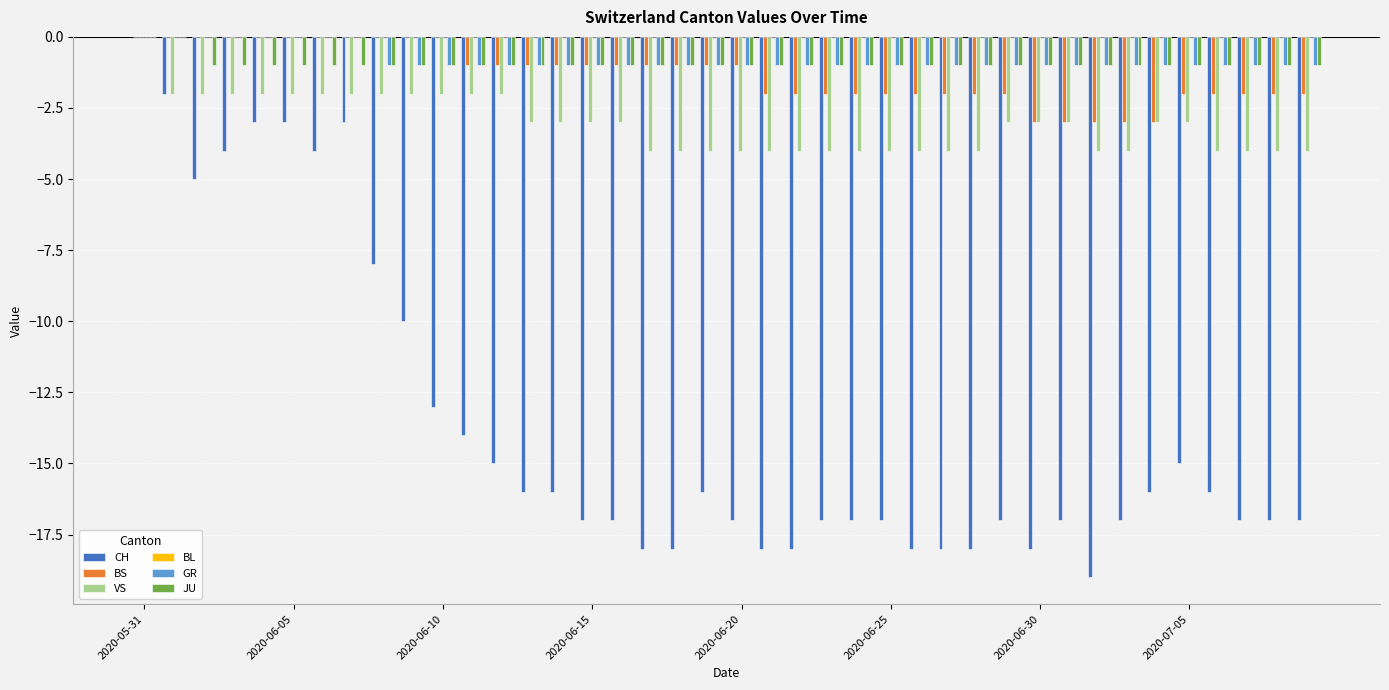

What is the sum of all CH values?

-546